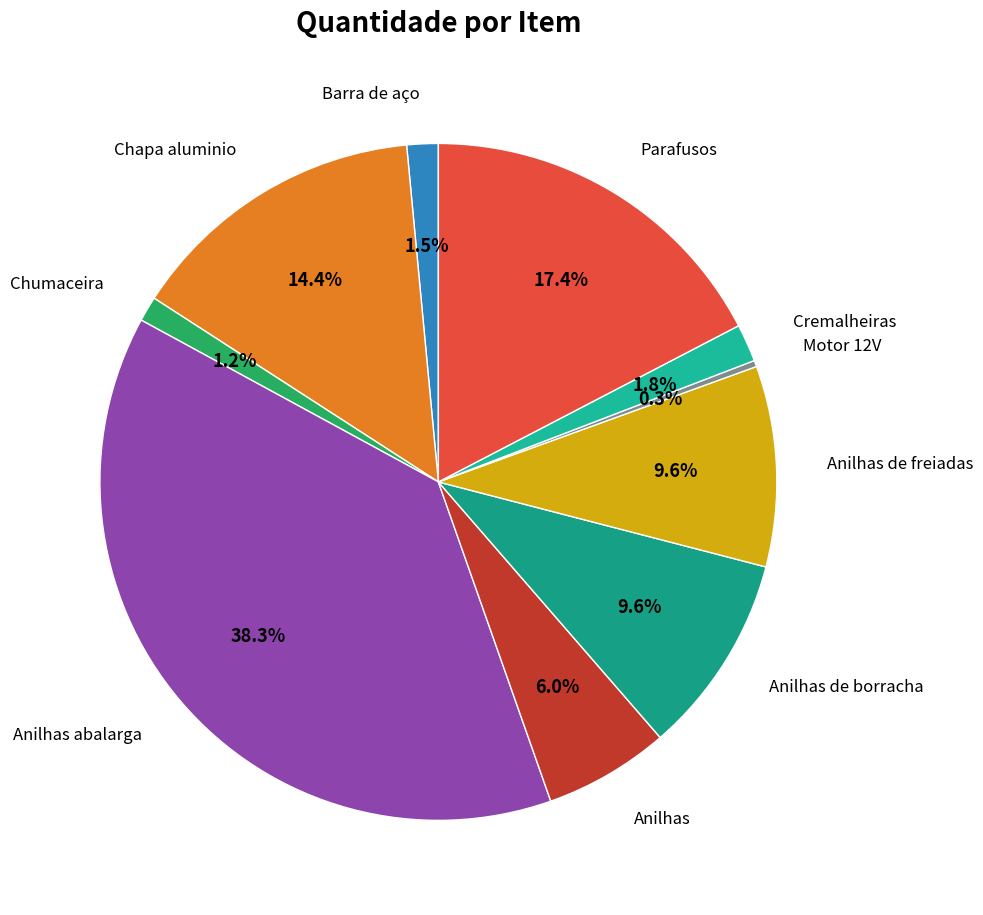

To the nearest percent, what percentage of the pie is Anilhas de freiadas?

10%